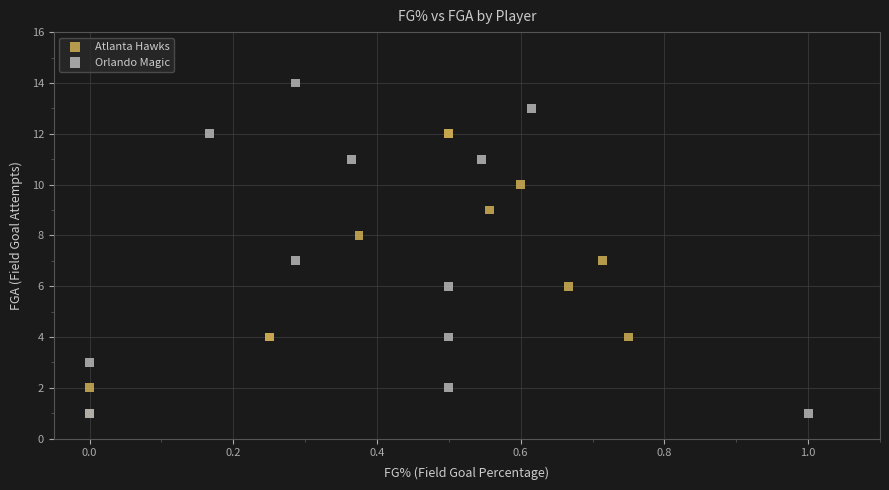

Which series has the largest Y range (max minus min)?

Orlando Magic